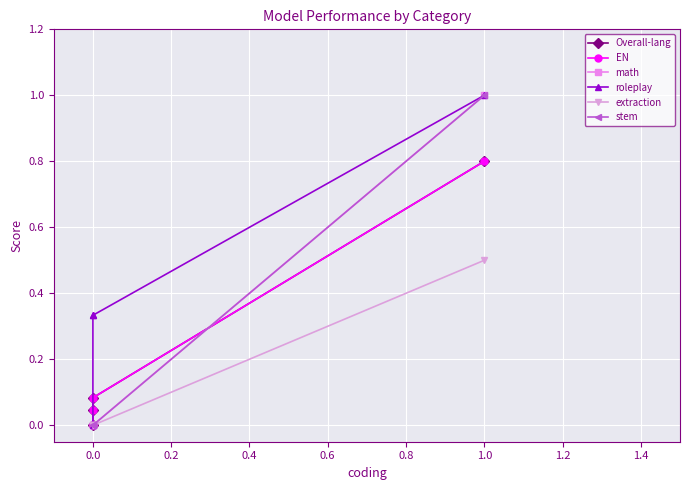

What are all the series names shown in the legend?

Overall-lang, EN, math, roleplay, extraction, stem